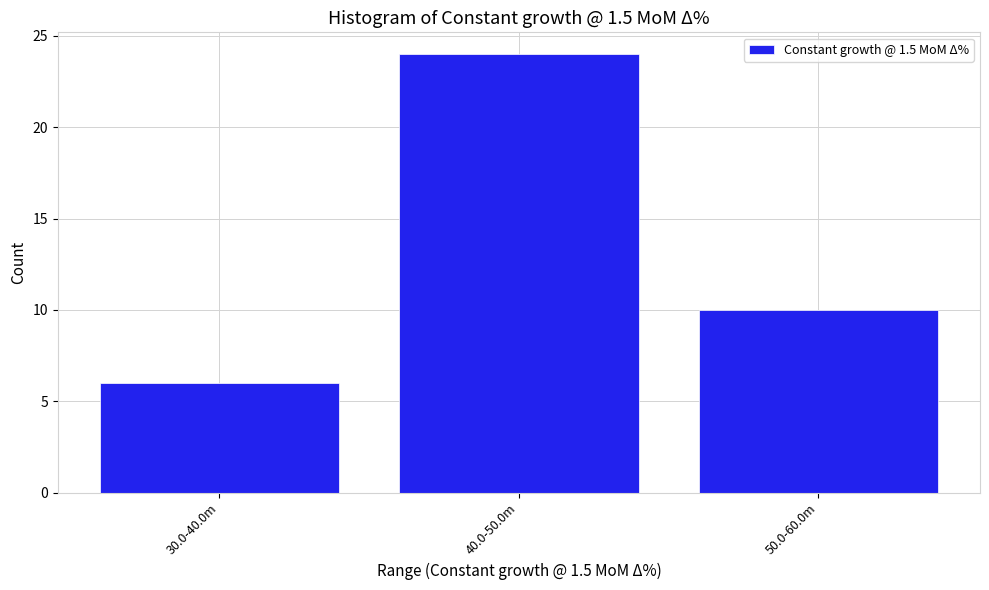

Reading left to right, list all the values displayed in this chart.

30.0-40.0m=6	40.0-50.0m=24	50.0-60.0m=10